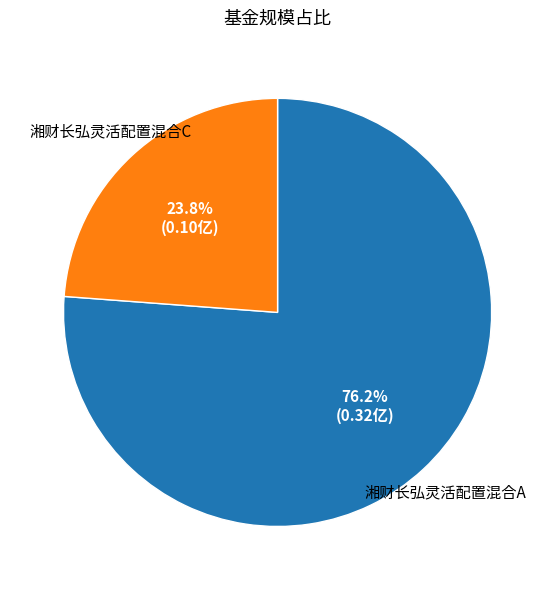

Which has a higher value, 湘财长弘灵活配置混合C or 湘财长弘灵活配置混合A?

湘财长弘灵活配置混合A